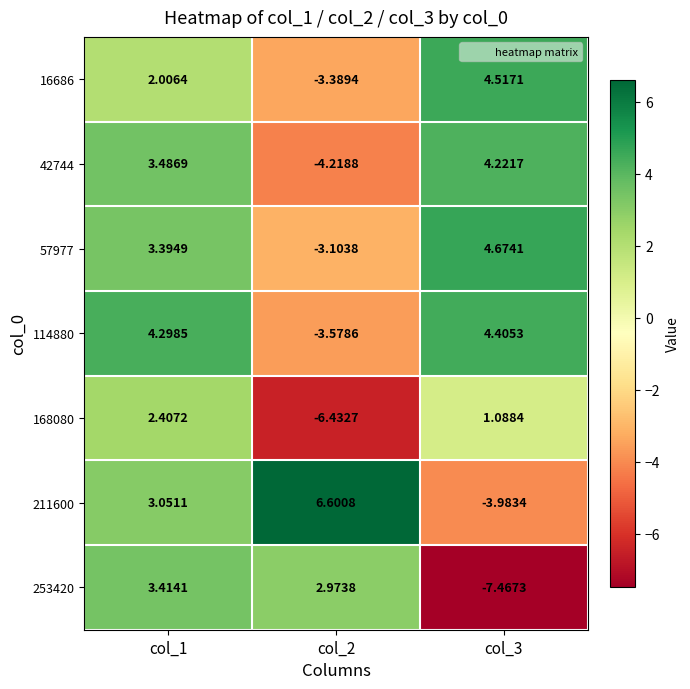

Rank the series by their maximum value, from highest to lowest.

211600, 57977, 16686, 114880, 42744, 253420, 168080